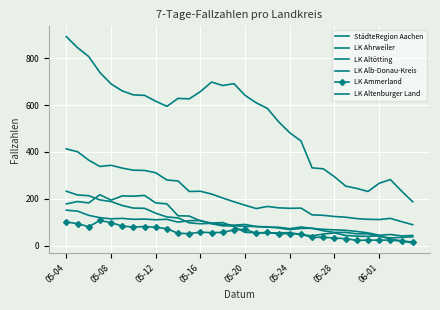

Reading left to right, what are all the values shown in this chart?

StädteRegion Aachen: 893	846	808	740	691	661	644	642	617	595	629	627	658	699	684	692	642	610	586	529	482	447	332	328	294	254	244	231	266	282	233	187
LK Ahrweiler: 151	147	129	119	114	116	112	113	110	112	100	106	107	93	84	84	82	81	78	78	72	79	73	69	67	65	60	54	44	47	41	43
LK Altötting: 232	216	213	195	188	171	160	159	138	122	118	97	93	95	90	87	90	81	80	75	68	73	74	63	56	56	50	50	39	32	35	37
LK Alb-Donau-Kreis: 413	401	365	338	343	331	322	321	311	280	276	231	232	220	203	187	172	158	167	161	159	160	131	129	124	121	115	112	111	116	102	89
LK Ammerland: 100	94	80	107	98	83	79	81	78	72	52	51	57	55	56	67	69	52	56	50	51	48	35	35	32	29	22	23	23	23	19	15
LK Altenburger Land: 178	188	182	217	194	212	211	214	182	178	127	126	105	96	98	81	56	55	54	54	55	47	41	49	54	43	40	39	42	27	20	11